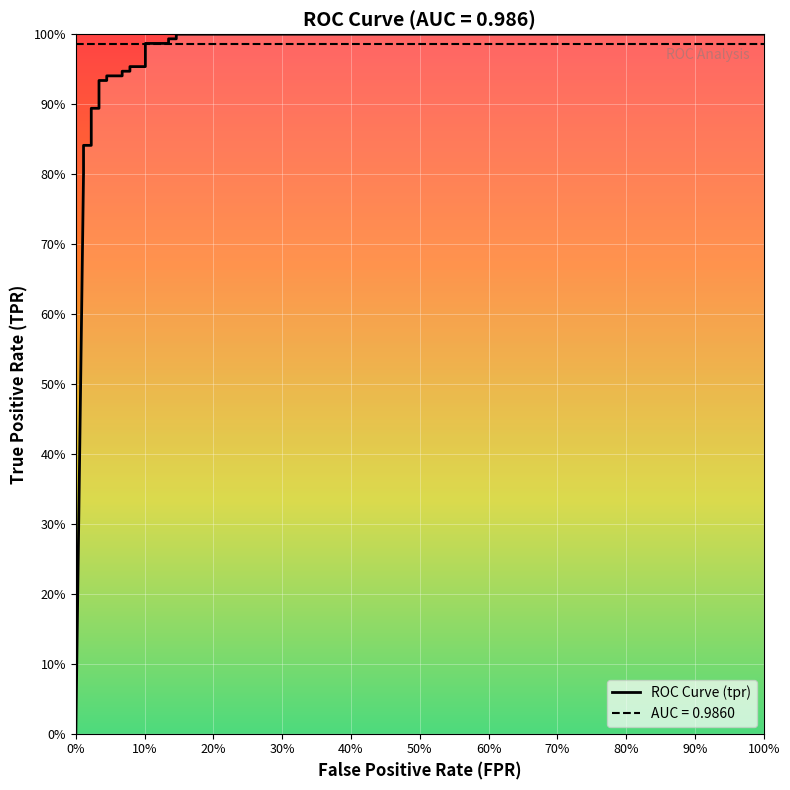

True or false: the data shows 0.4 at 50%.

False